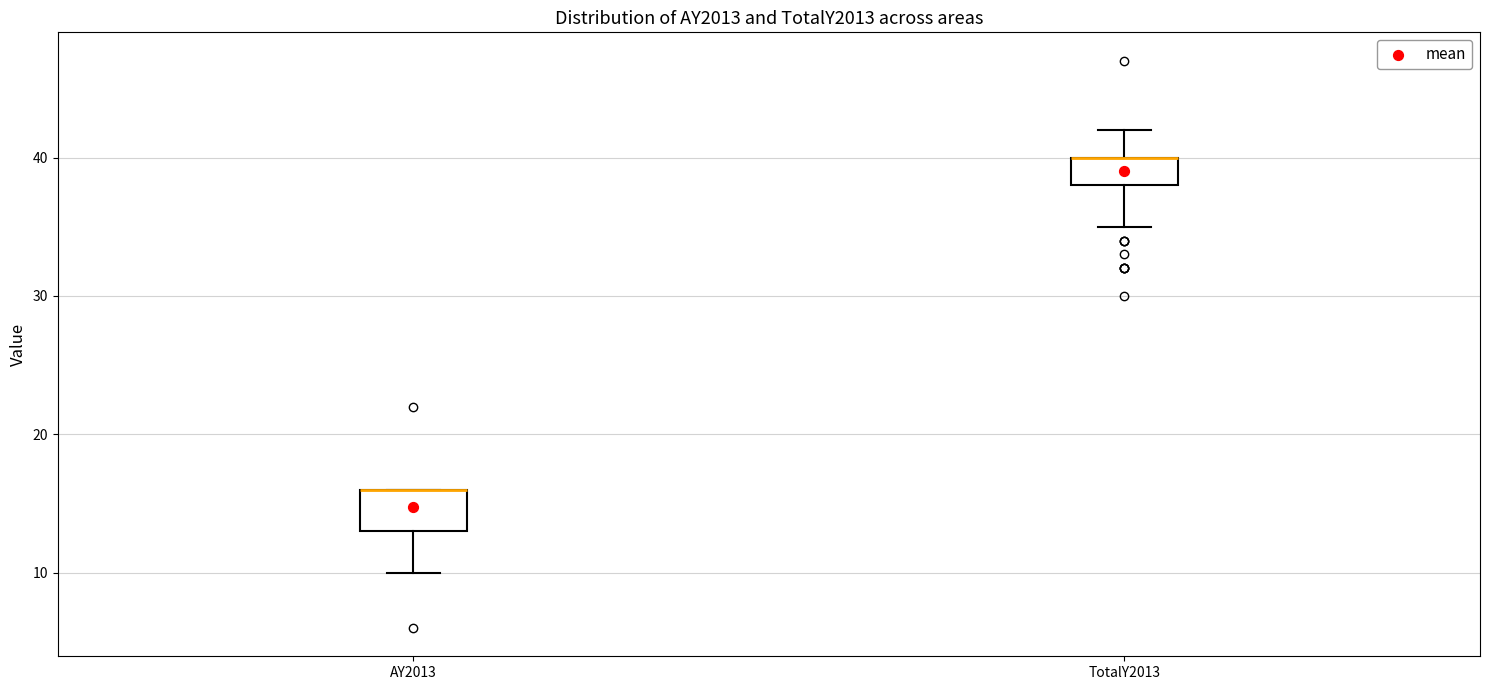

Reading left to right, read every box against the y-axis: the position of its median line, the range the box covers, and the ends of its whiskers. The values are not printed on the chart, so give them approximately, as read against the axis.

AY2013: median 16 (drawn on the box's upper edge), box 13 to 16, whiskers 10 to 16
TotalY2013: median 40 (drawn on the box's upper edge), box 38 to 40, whiskers 35 to 42